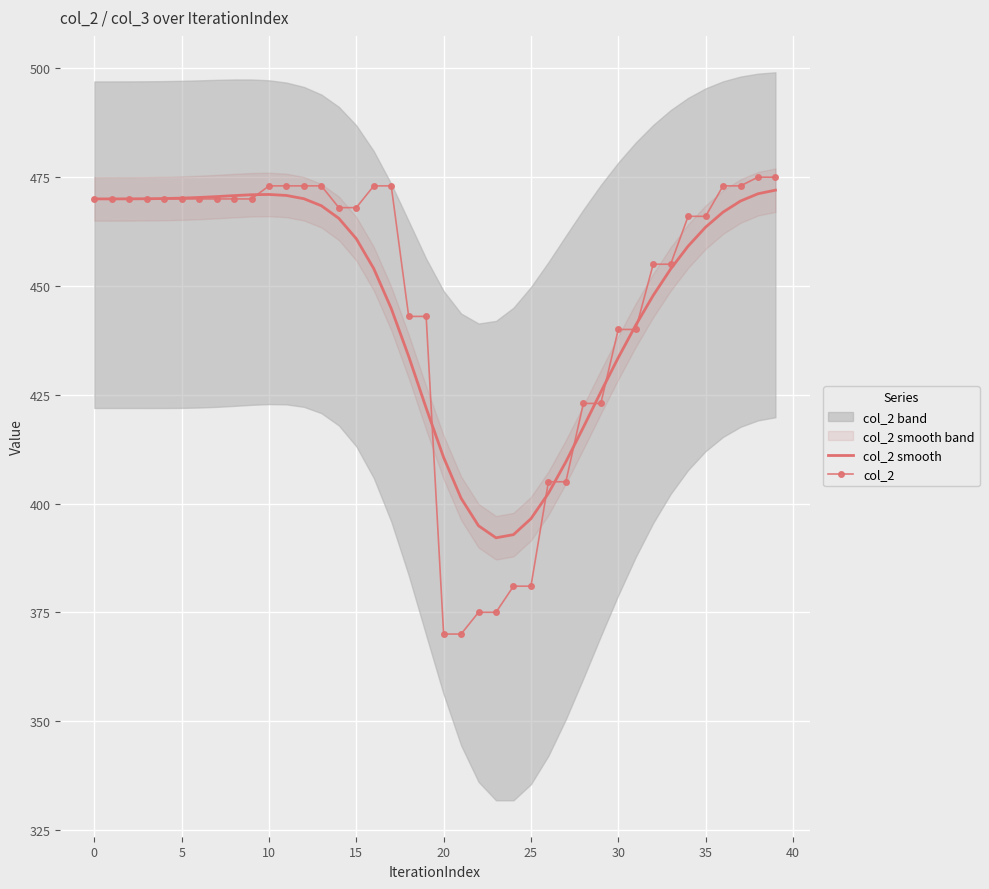

The value of col_2 smooth at 25 is 396.5. True or false?

True